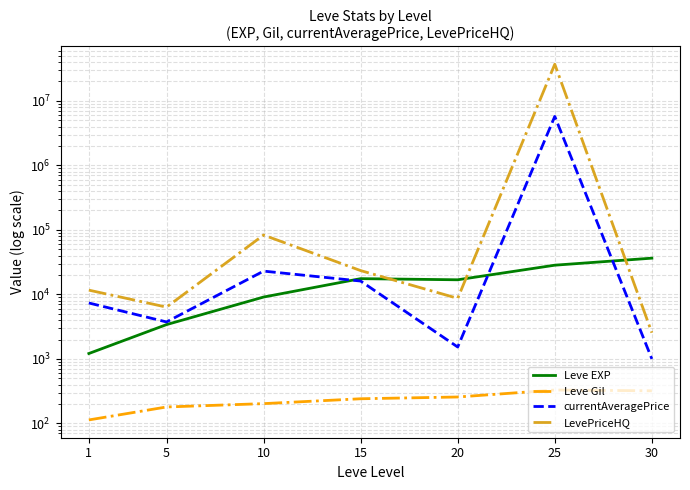

What is the average value of the LevePriceHQ series?

5310638.9